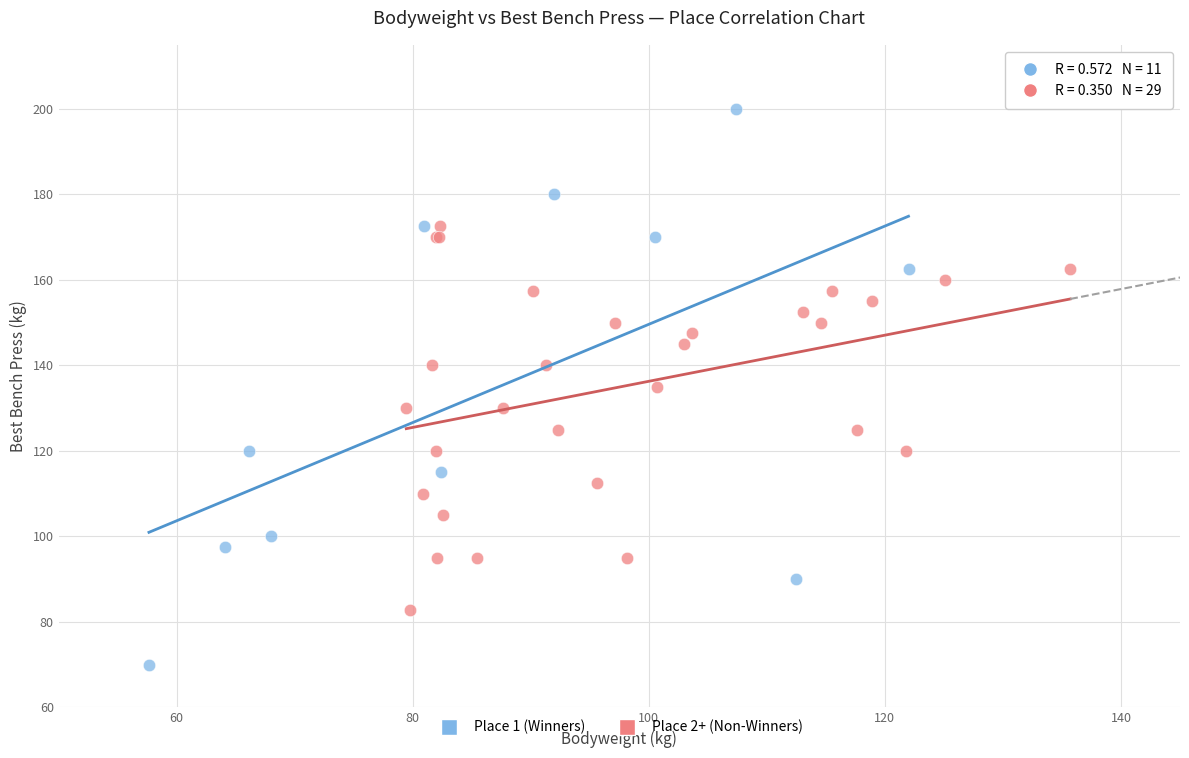

Which series contains the highest Y value?

Place 1 (Winners)